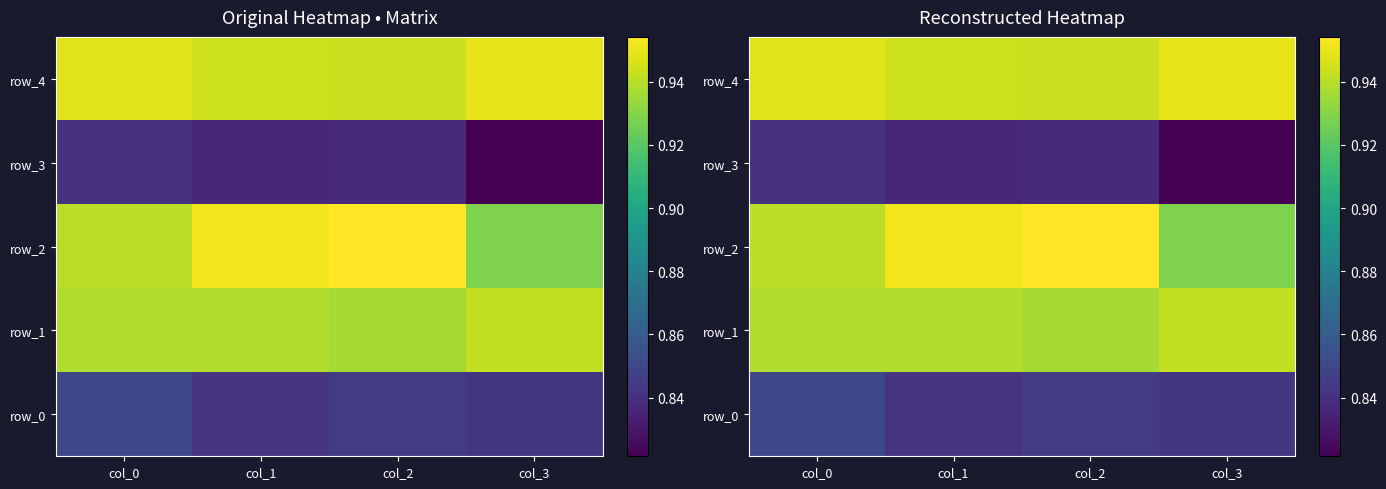

At which category is the sum across all series the highest?

col_0